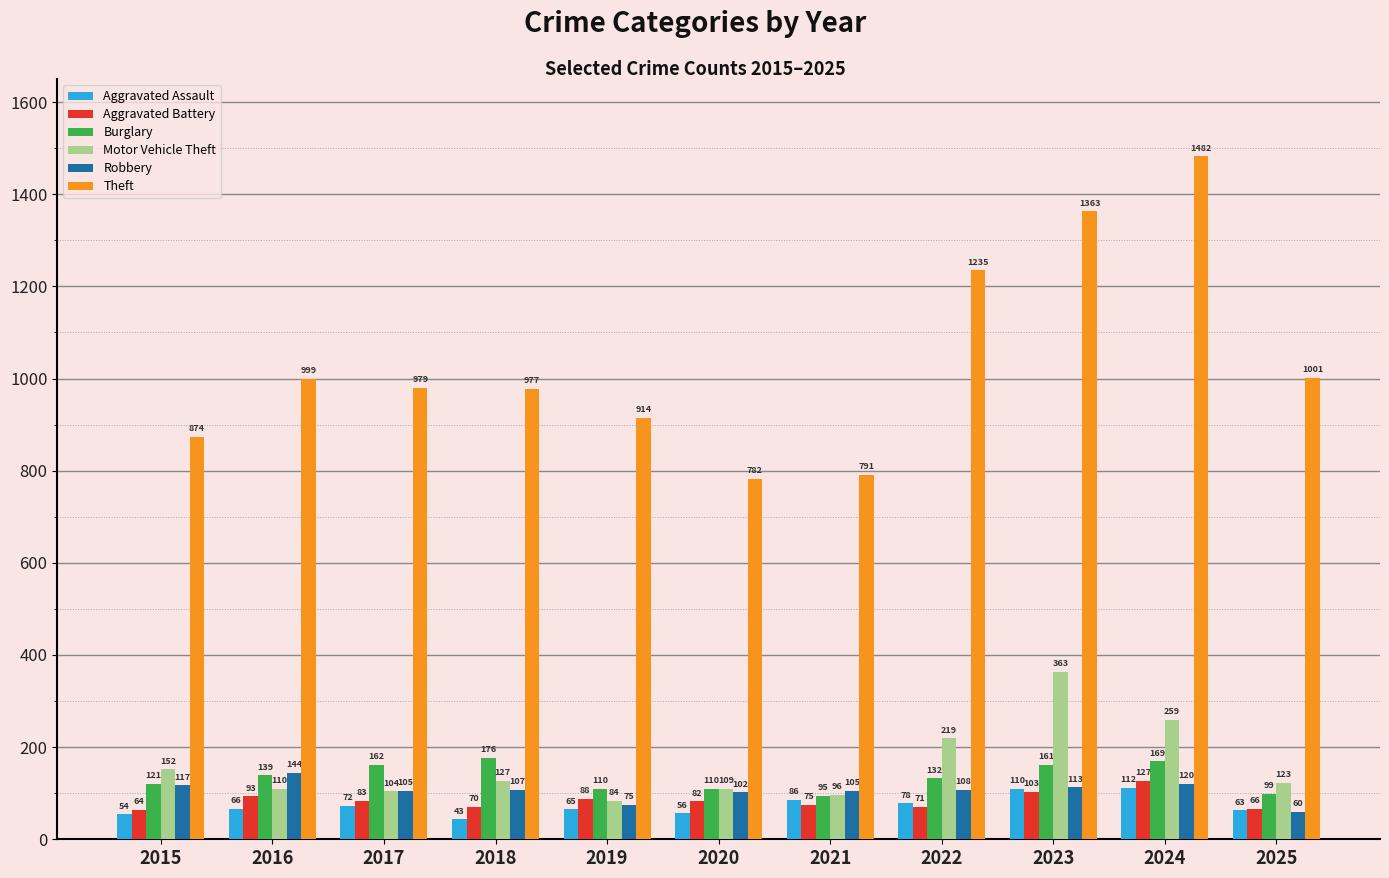

Which series has the largest total across all categories?

Theft